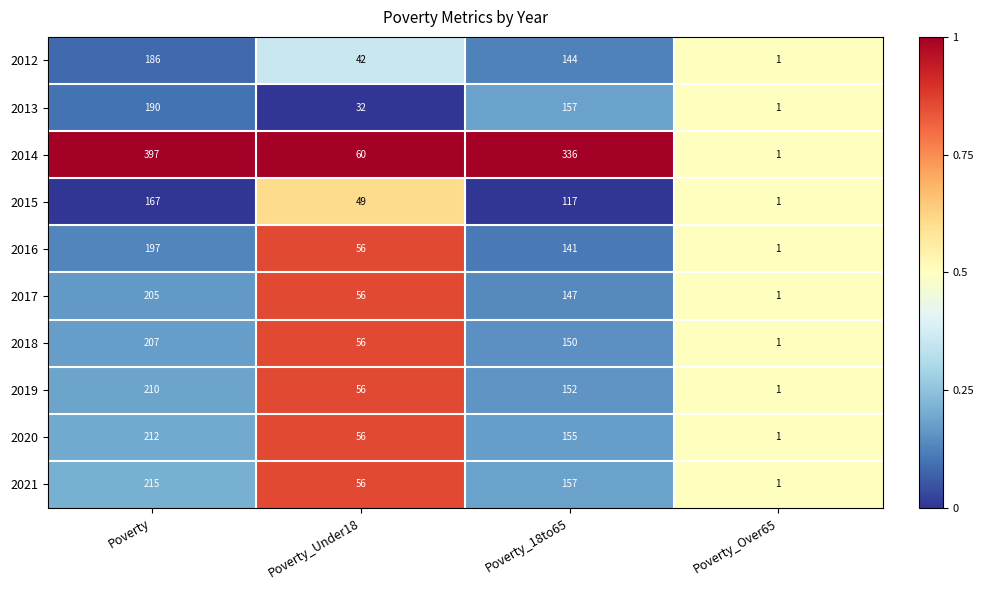

How many distinct data groups are displayed?

10